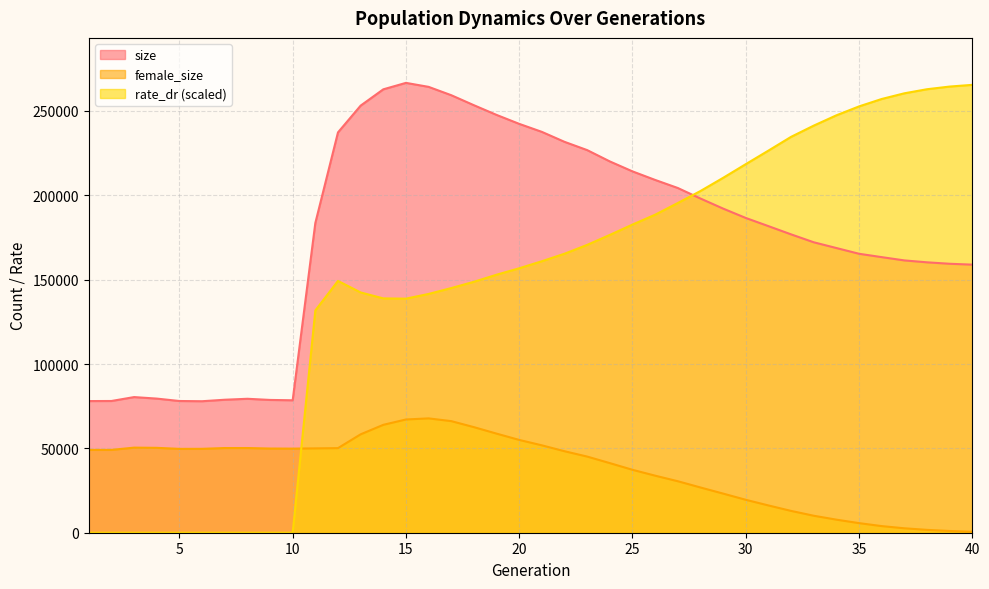

What is the difference between the maximum and minimum values in the female_size series?

67189.0